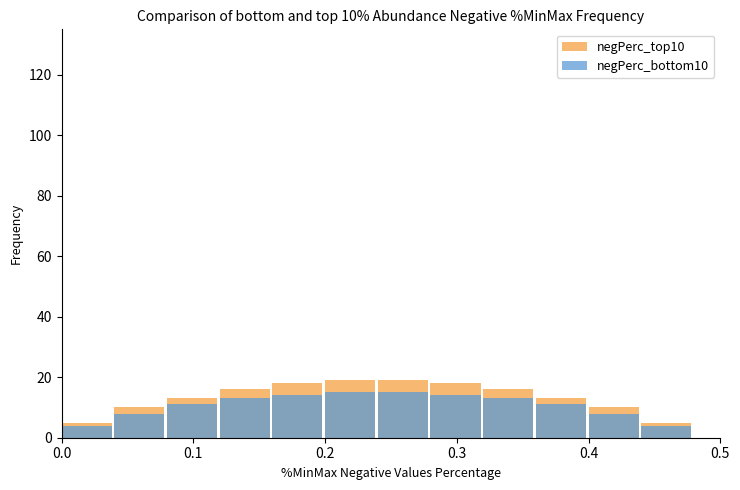

Rank the series at 6 from lowest to highest value.

negPerc_bottom10, negPerc_top10